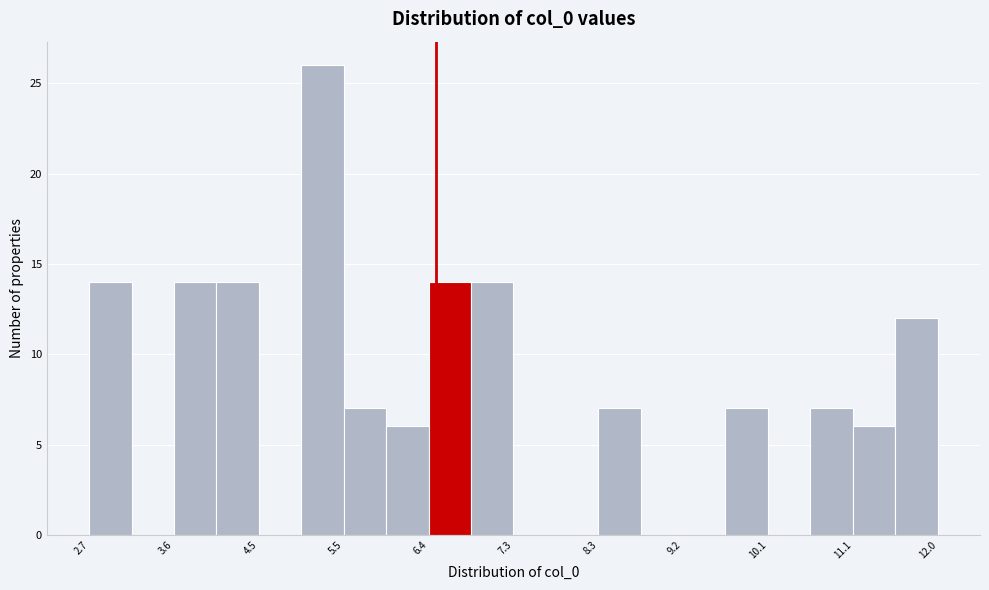

Over which range of the x-axis is the bar tallest?

5.0 to 5.5